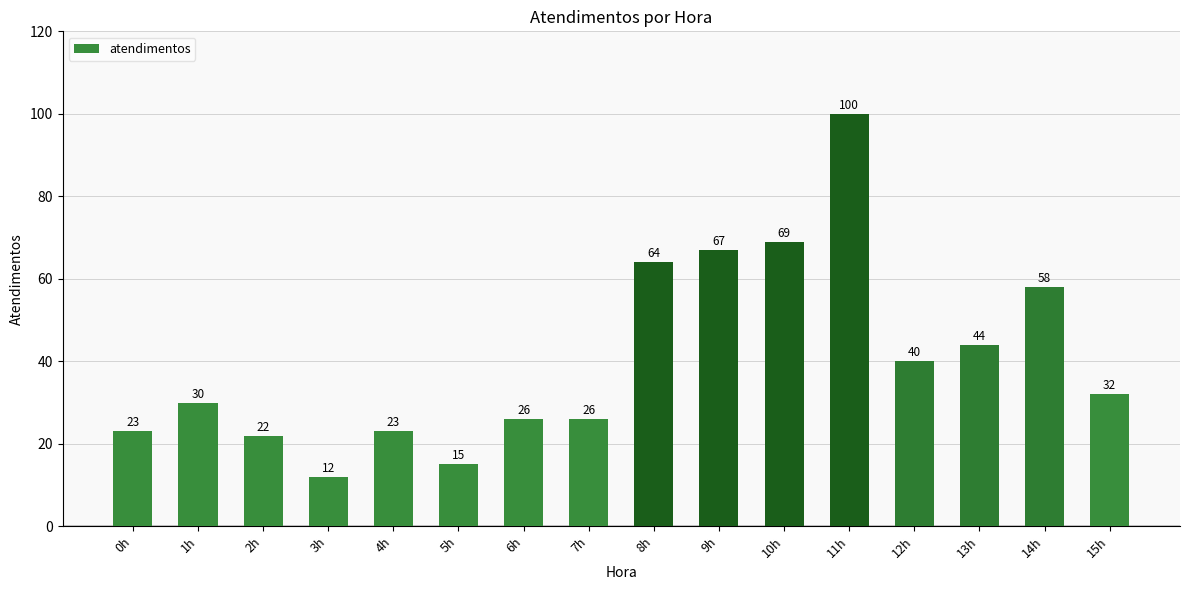

Read the value at 8h, to the nearest 10.

60